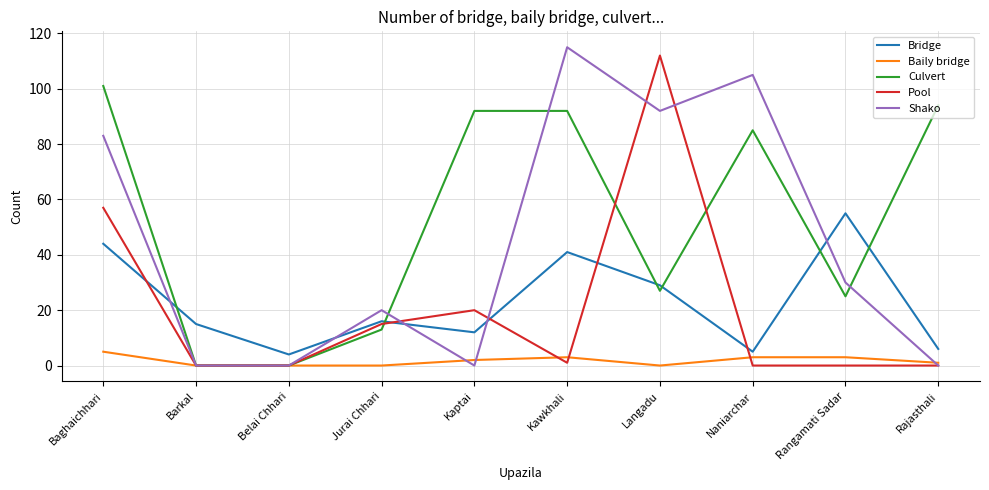

What is the total value across all series at Kaptai?

126